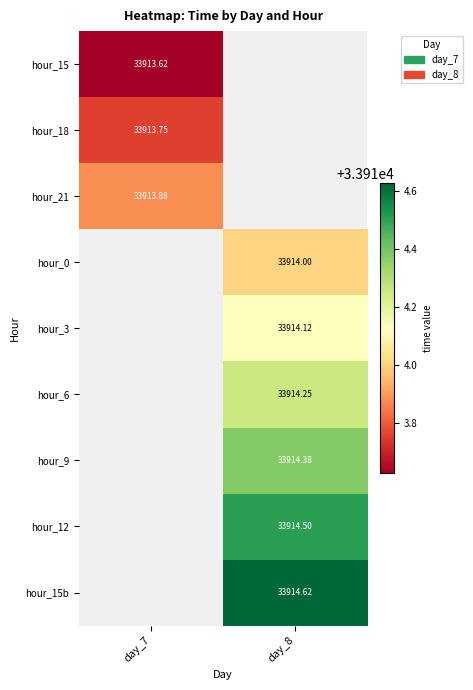

How many data points in hour_3 are above 33914?

1